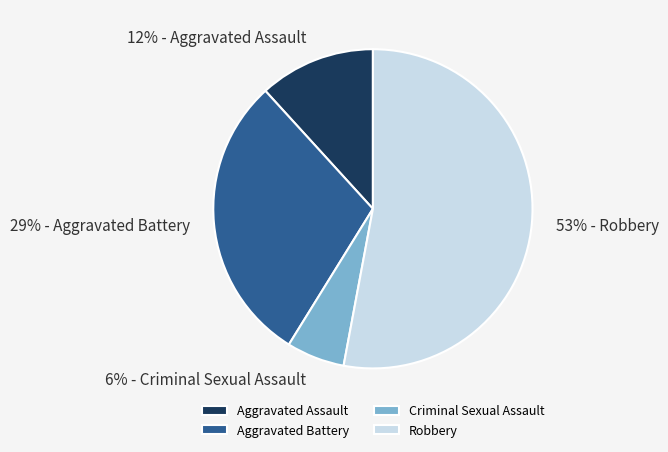

Is the sum of Robbery and Criminal Sexual Assault greater than half?

Yes